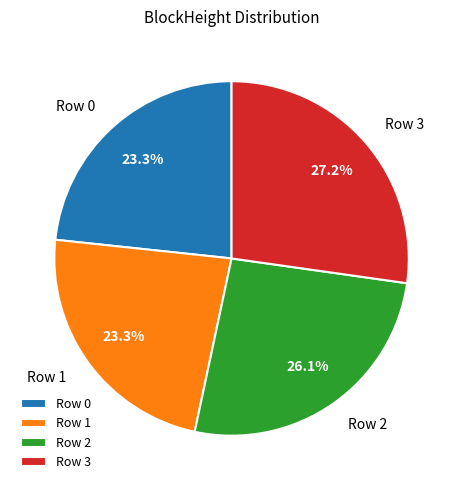

How many slices are in this pie chart?

4